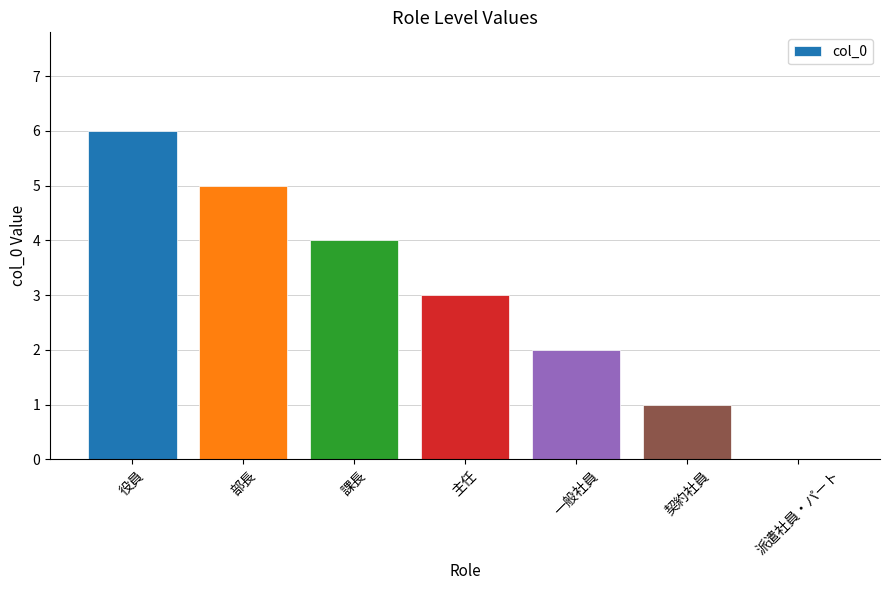

Is it true that the value at 課長 is 7?

False